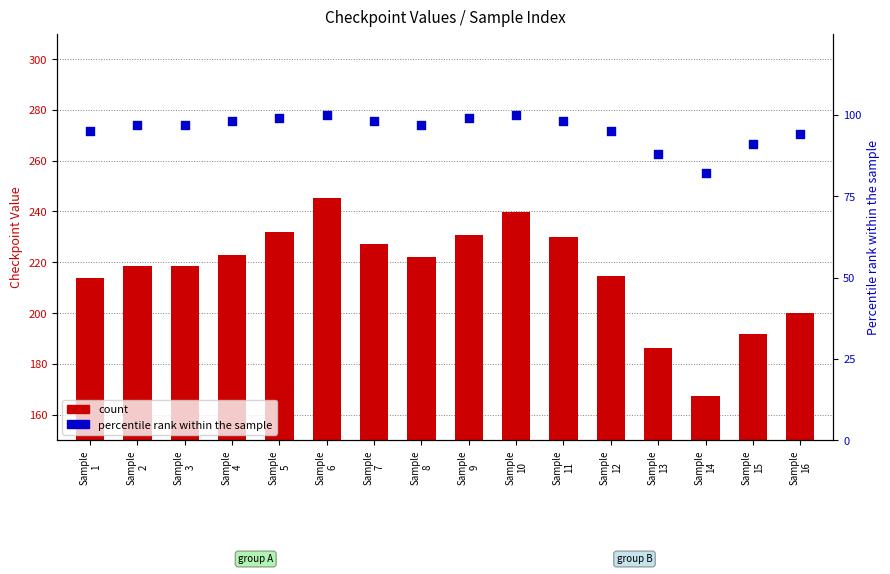

At which category is the sum across all series the highest?

Sample
6